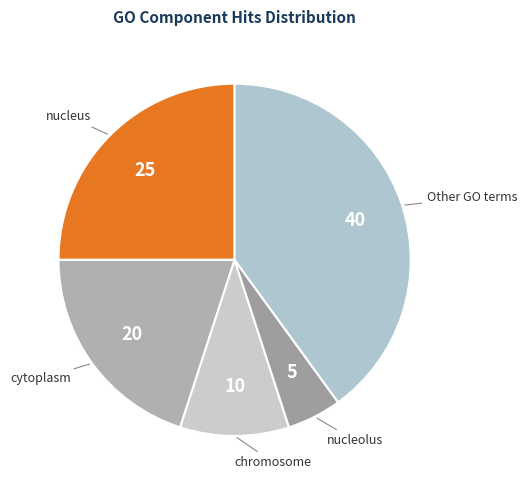

Does any single category account for the majority?

No